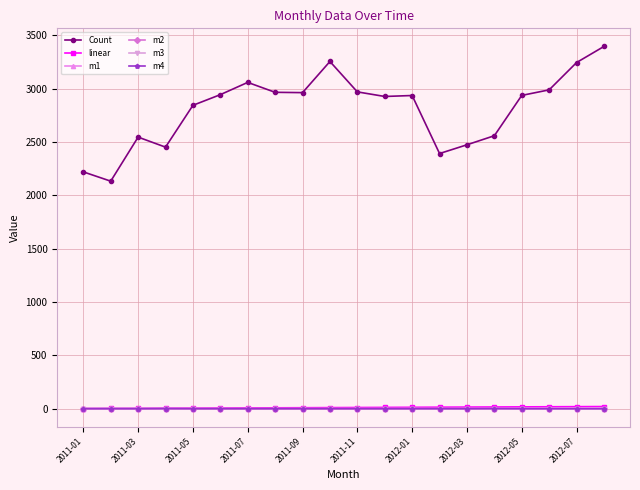

At how many categories does at least one series exceed 2711?

13